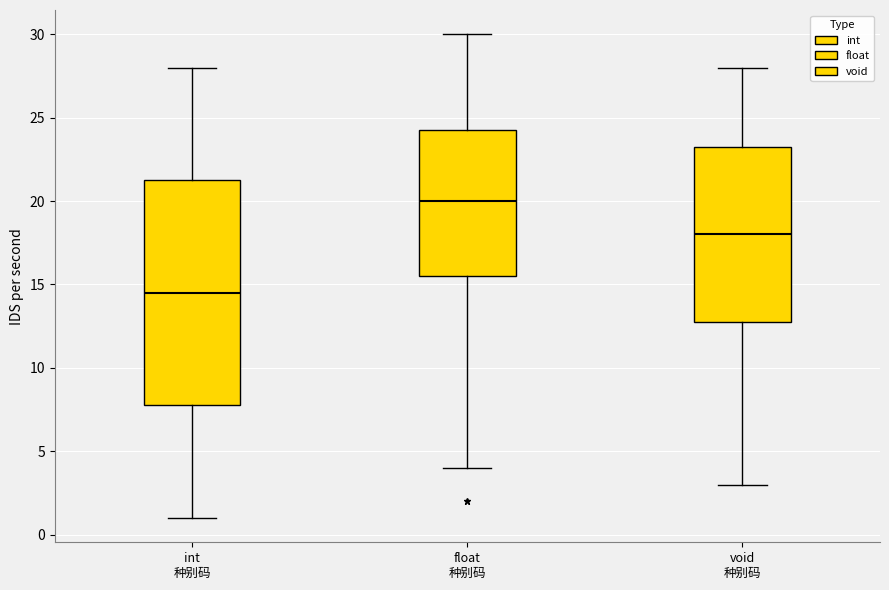

Where does the upper whisker of the box for void 种别码 end on the y-axis? The values are not printed on the chart, so give them approximately, as read against the axis.

28.0